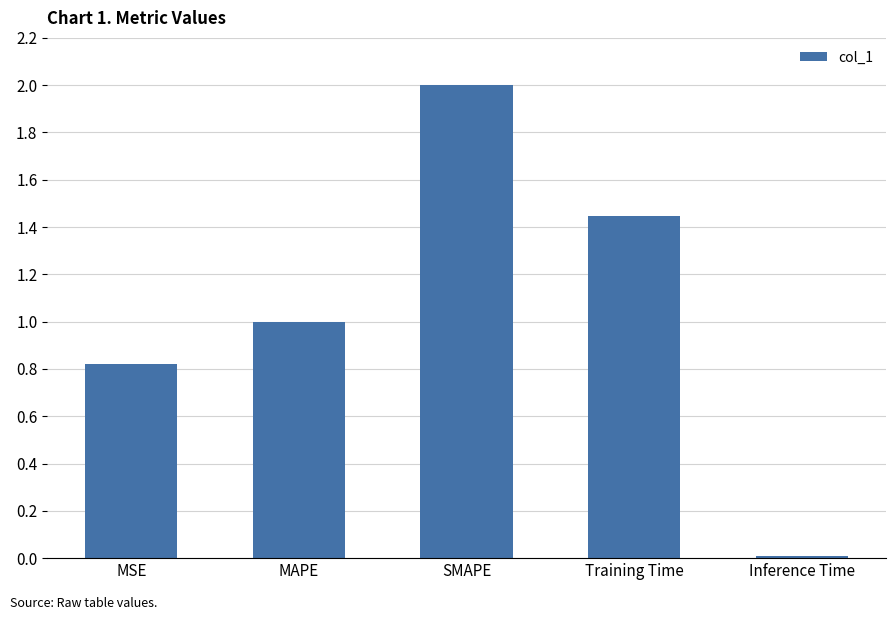

How many bars are there in total?

5